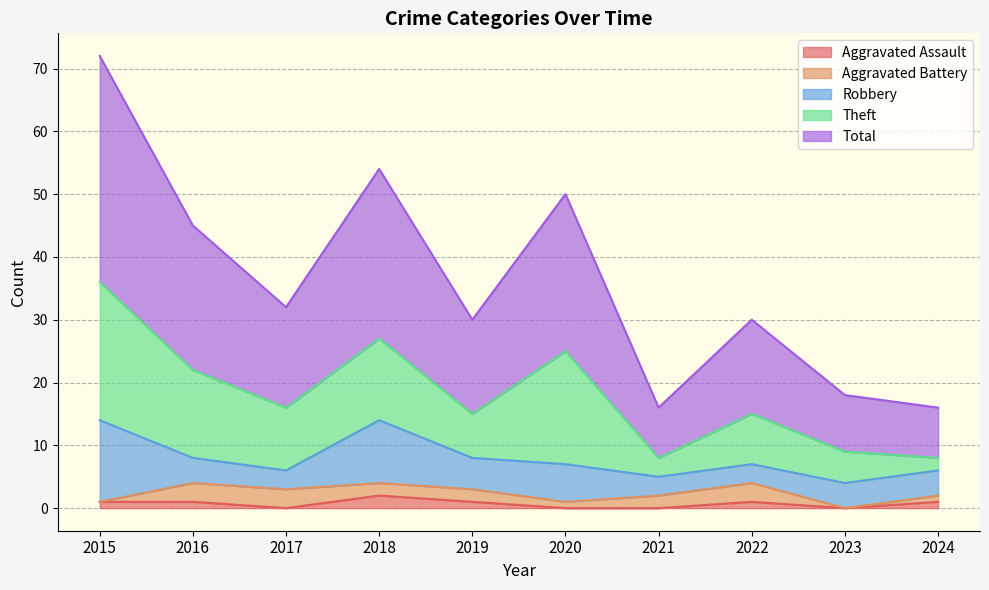

Which series has the largest total across all categories?

Total